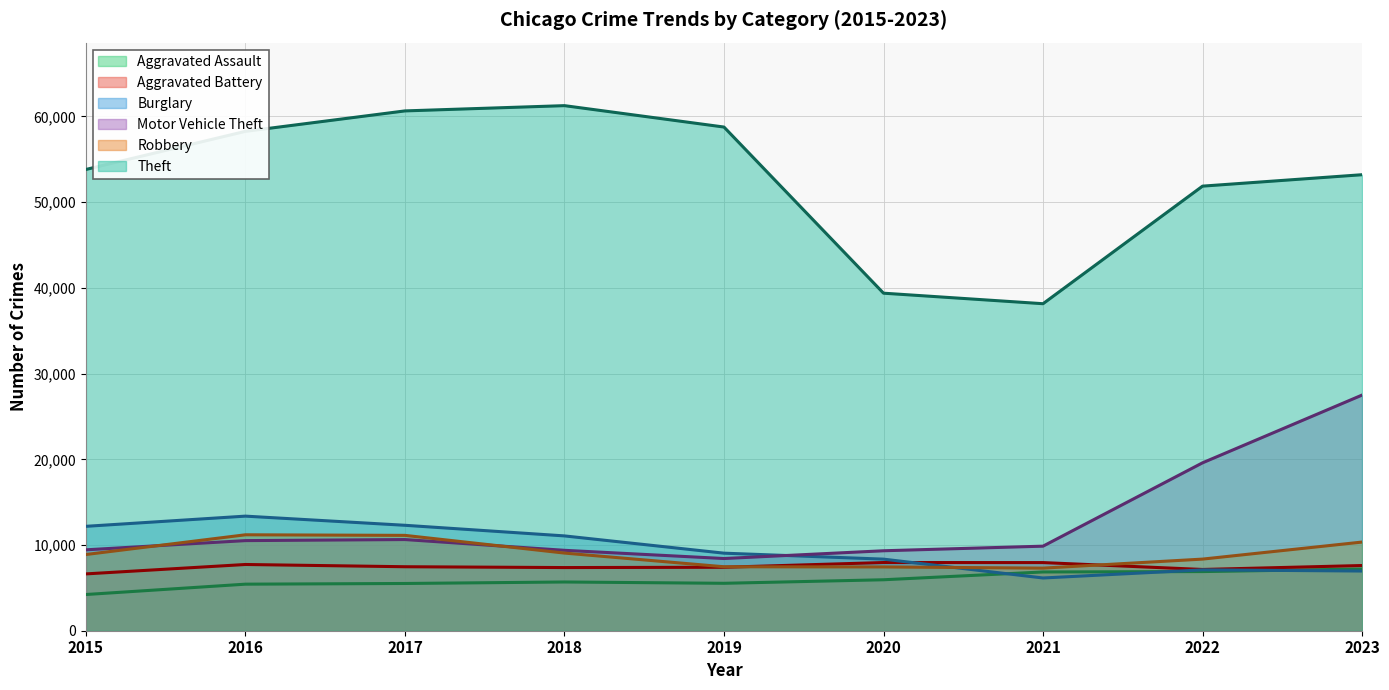

What is the value of the Robbery point at the 6th from the left?

7443